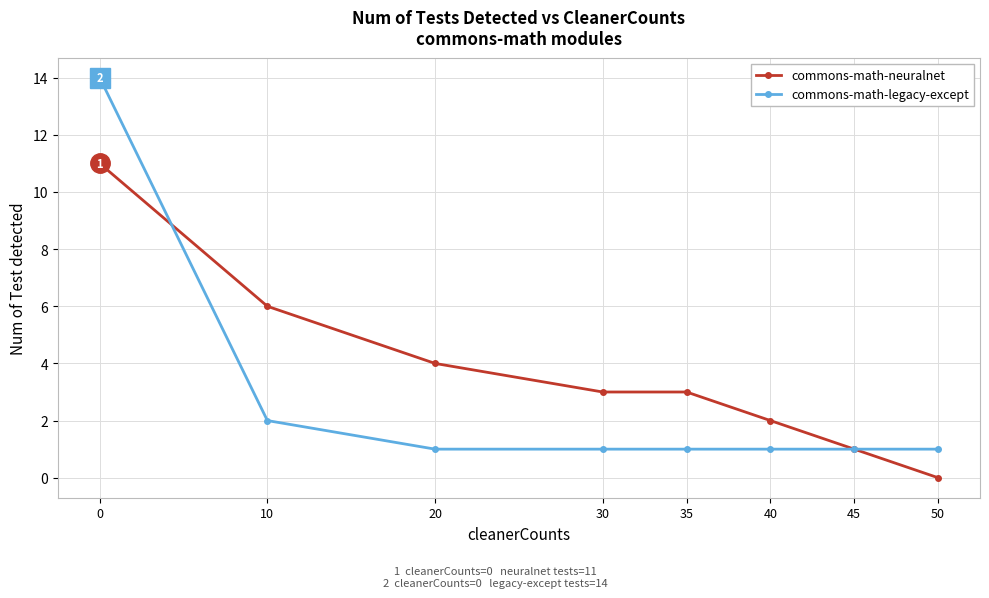

Is the value of commons-math-legacy-except at 35 greater than the value of commons-math-neuralnet at 10?

No